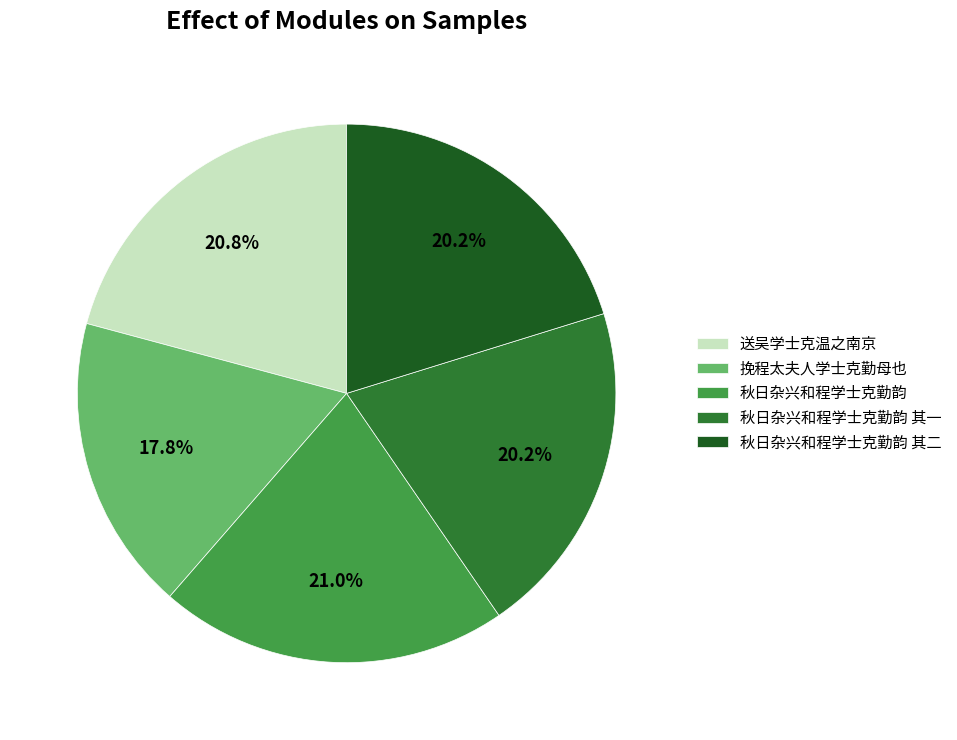

What is the total percentage of 秋日杂兴和程学士克勤韵 and 挽程太夫人学士克勤母也?

38.8%